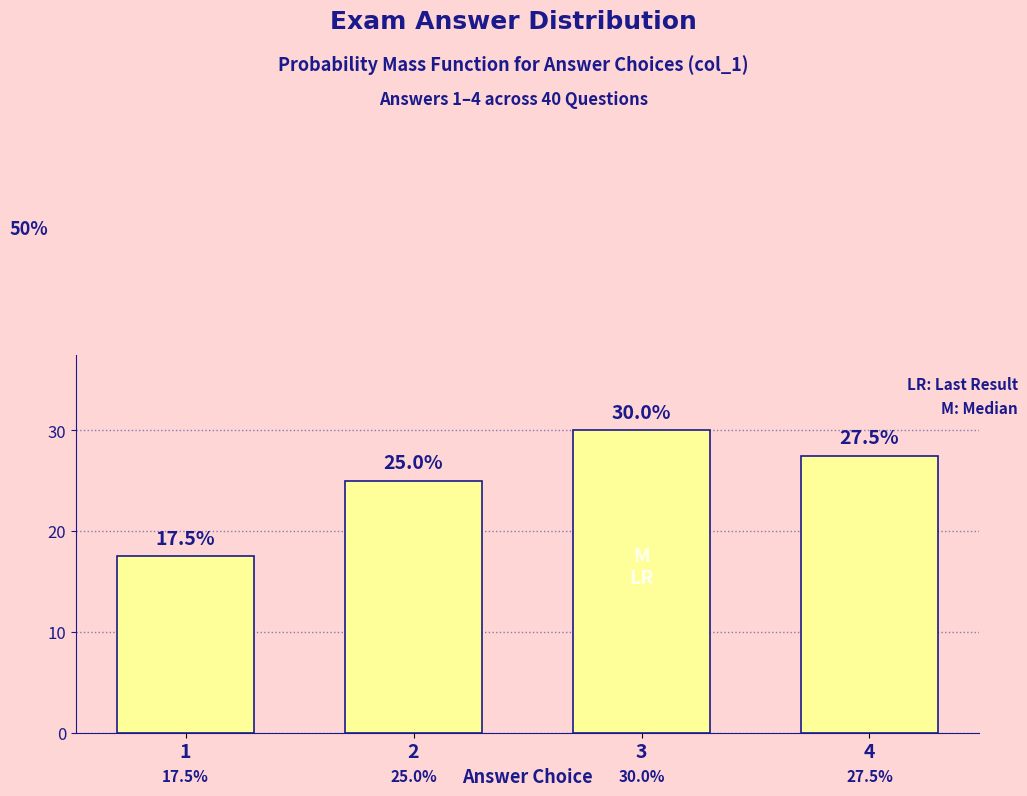

Reading left to right, transcribe all the data shown in this chart.

17.5	25.0	30.0	27.5